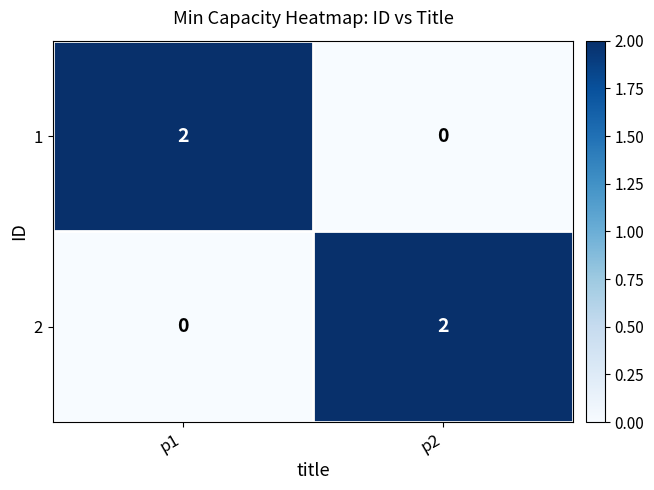

At which label does 2 reach its peak?

p2